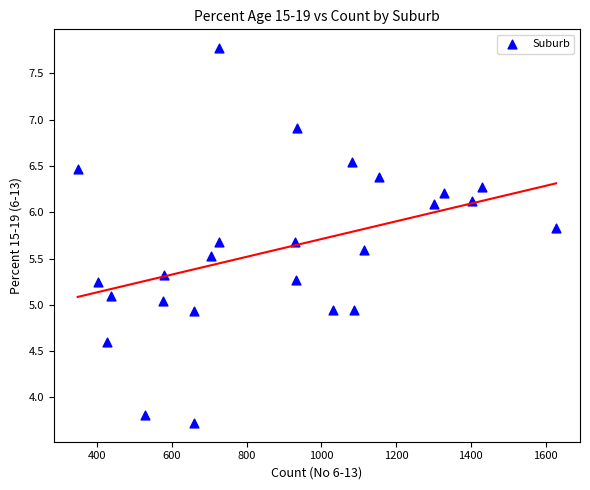

What is the range of Y values (max minus min)?

4.0